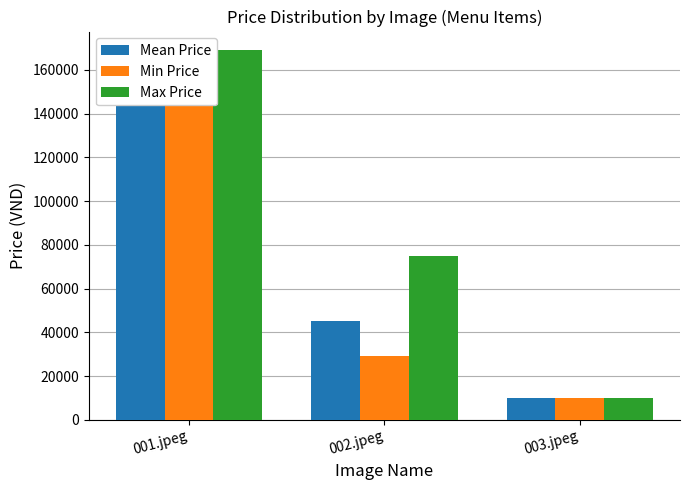

Reading left to right, transcribe all the data shown in this chart.

Mean Price: 169000.0	45173.9	10000.0
Min Price: 169000.0	29000.0	10000.0
Max Price: 169000.0	75000.0	10000.0